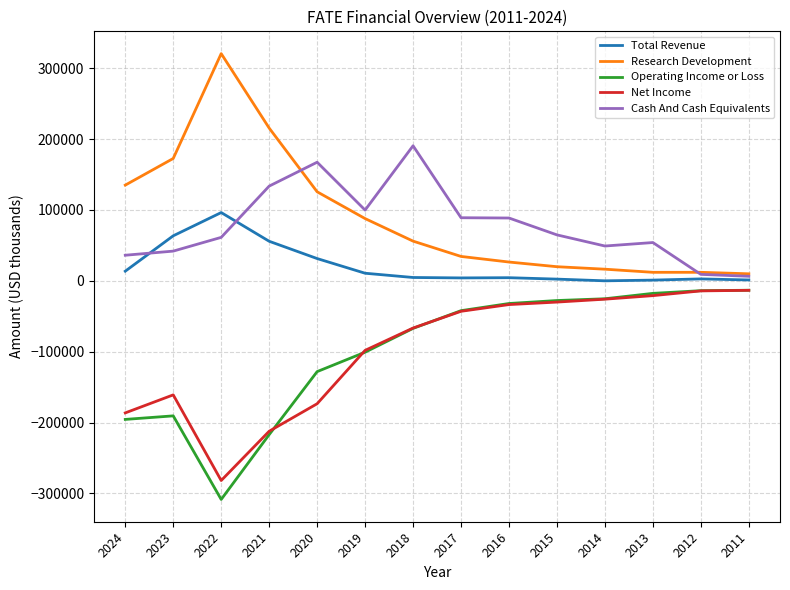

What is the sum of the Net Income values at 2021 and 2019?

-310300